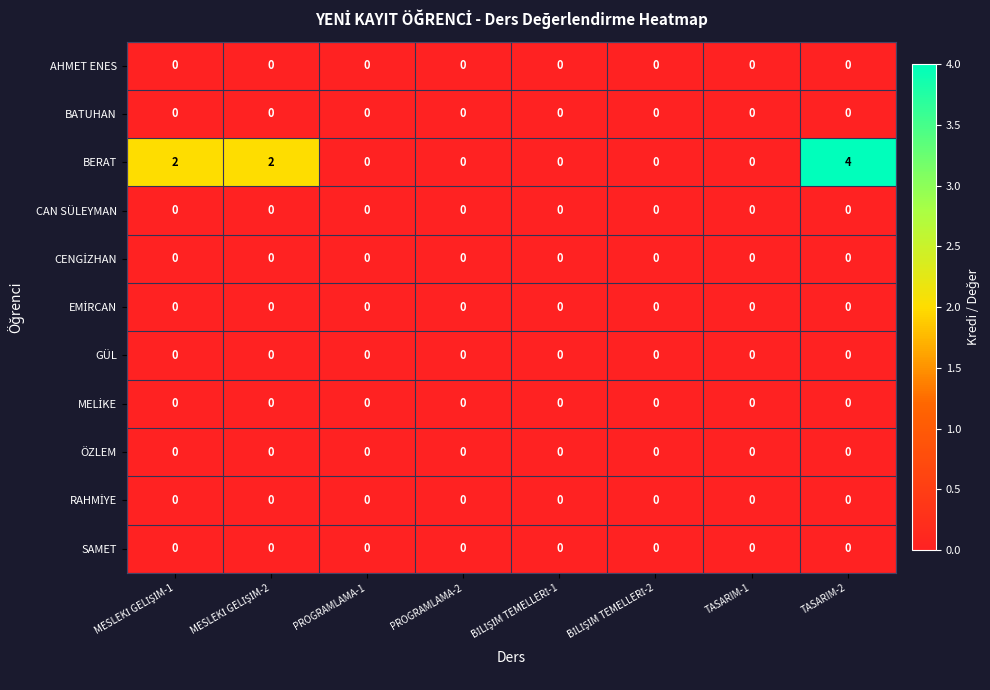

At which category does the chart reach its peak across all series?

TASARIM-2